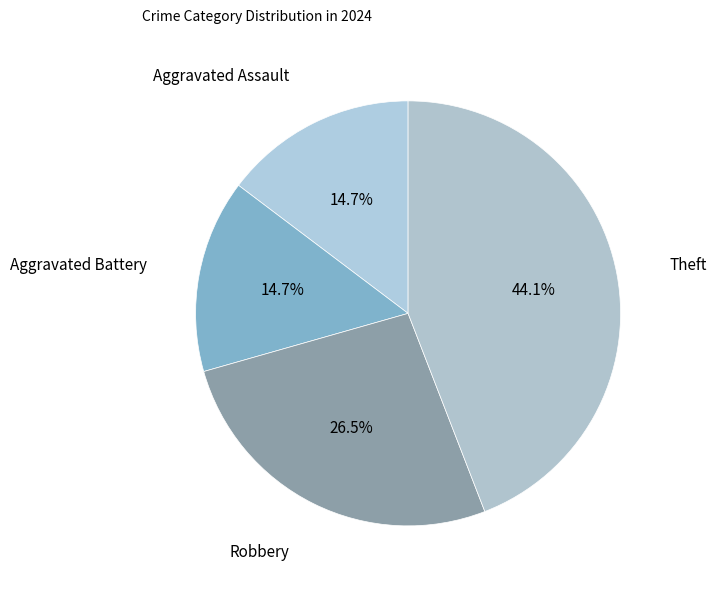

How much of the chart is everything except Theft?

55.9%